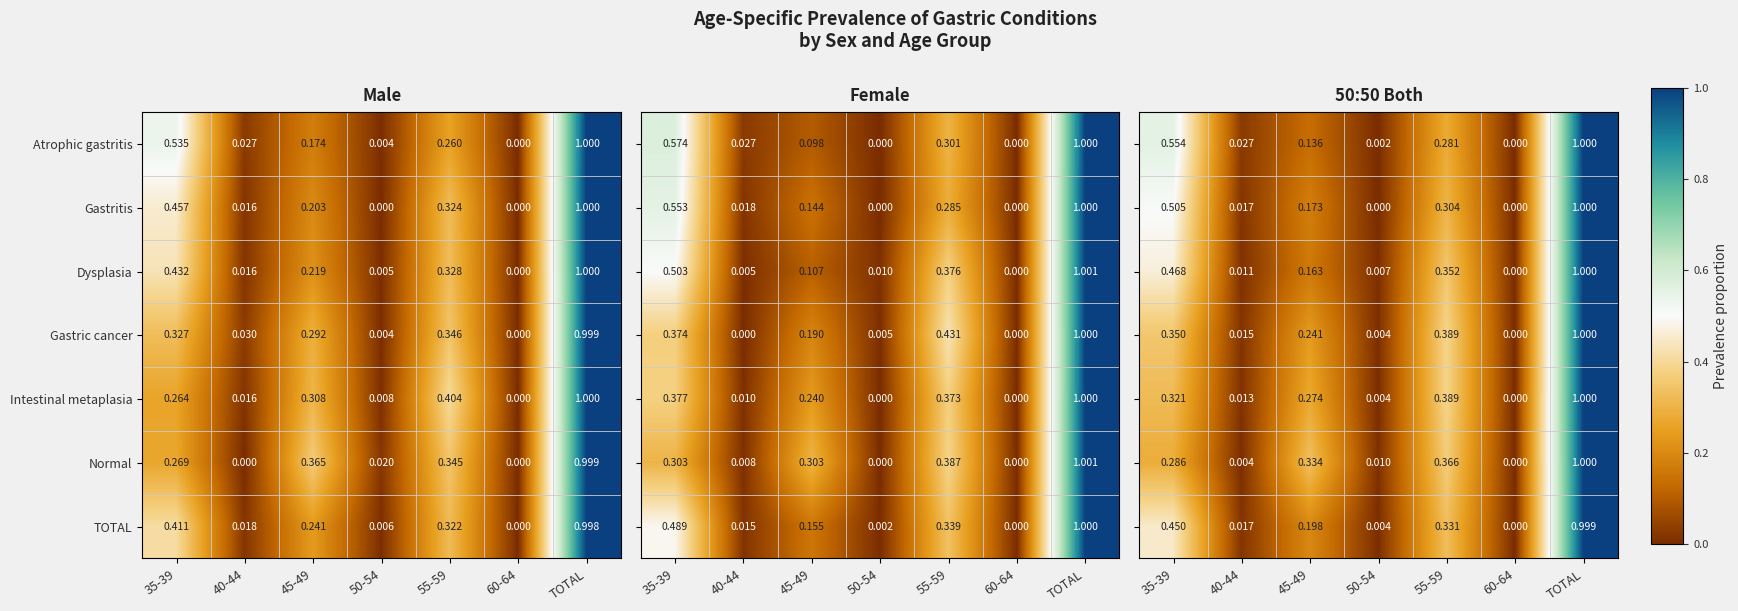

Is the value of Gastric cancer at 45-49 greater than the value of Normal at 40-44?

Yes